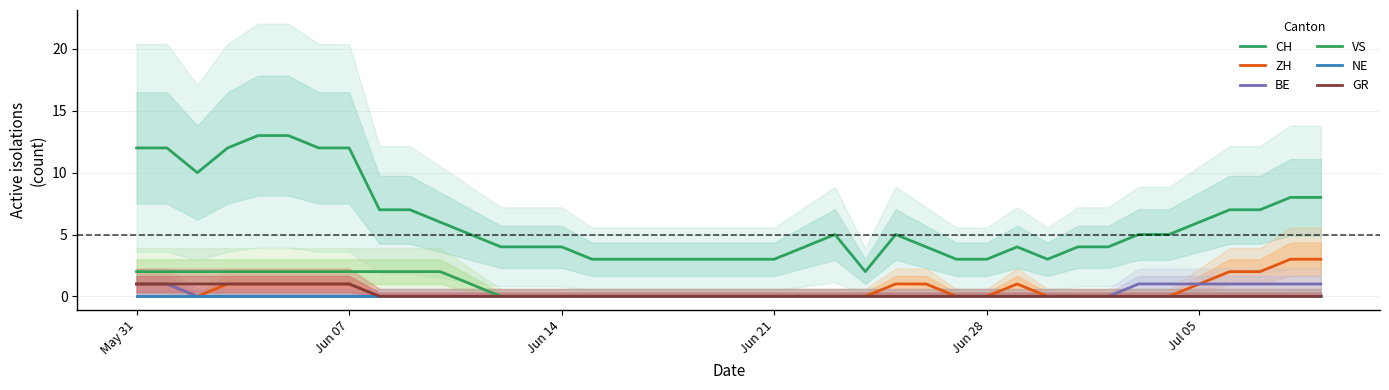

At how many categories does at least one series exceed 2?

39